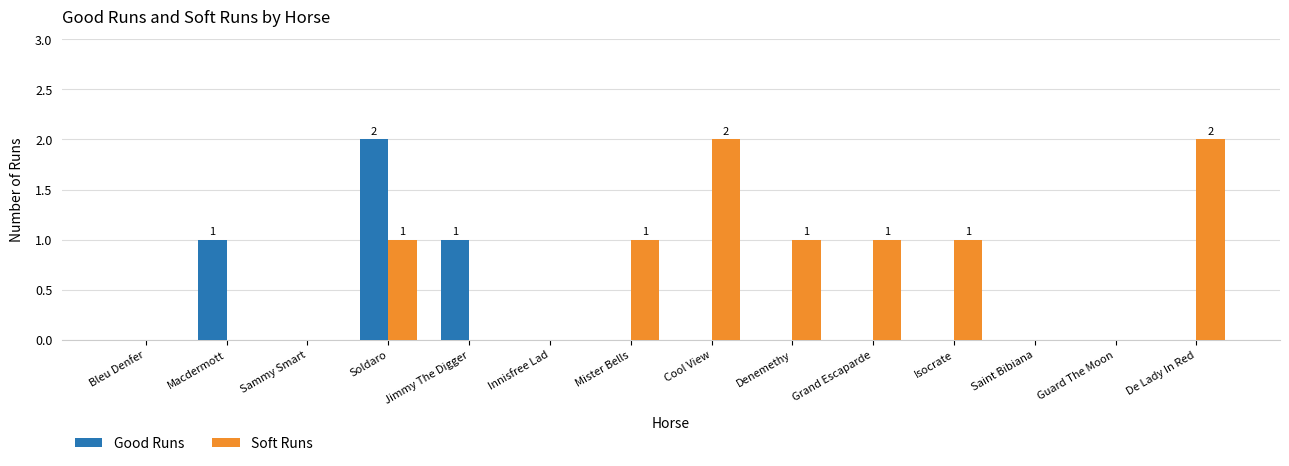

Which series has the largest total across all categories?

Soft Runs